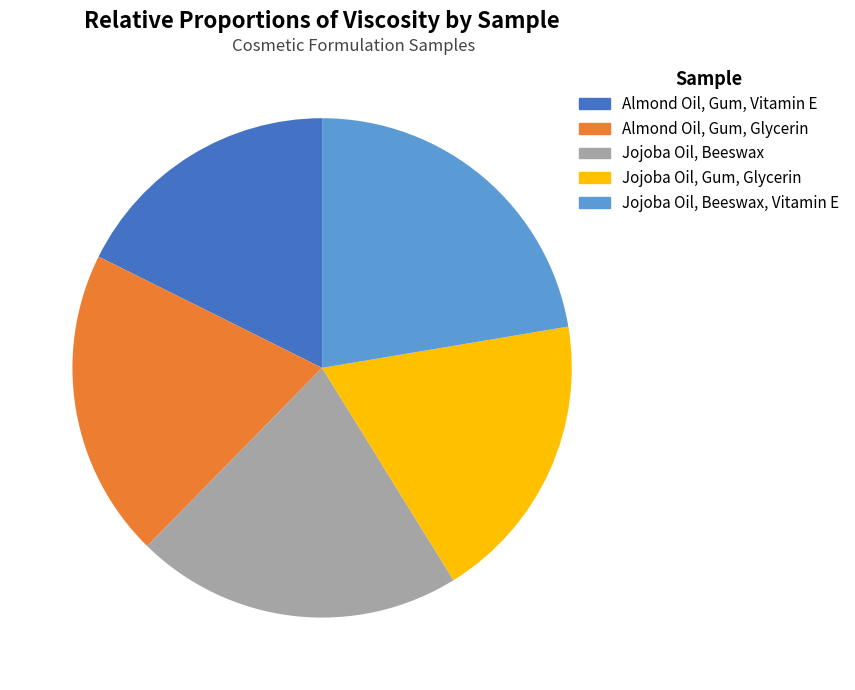

Is Almond Oil, Gum, Glycerin the majority of the pie?

No